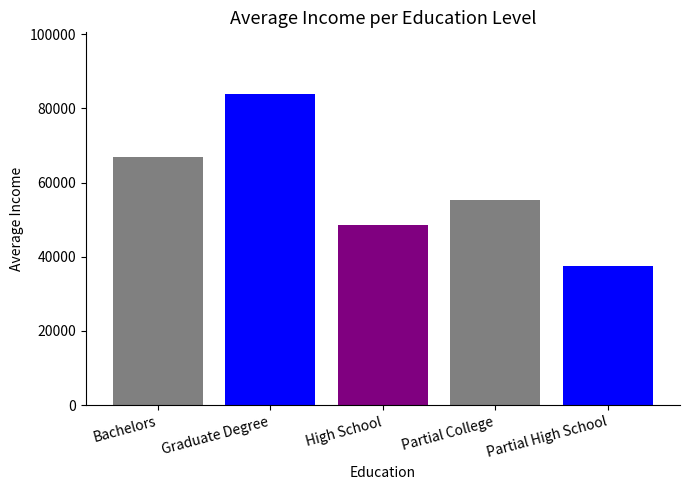

Between Partial College and Bachelors, which is larger?

Bachelors